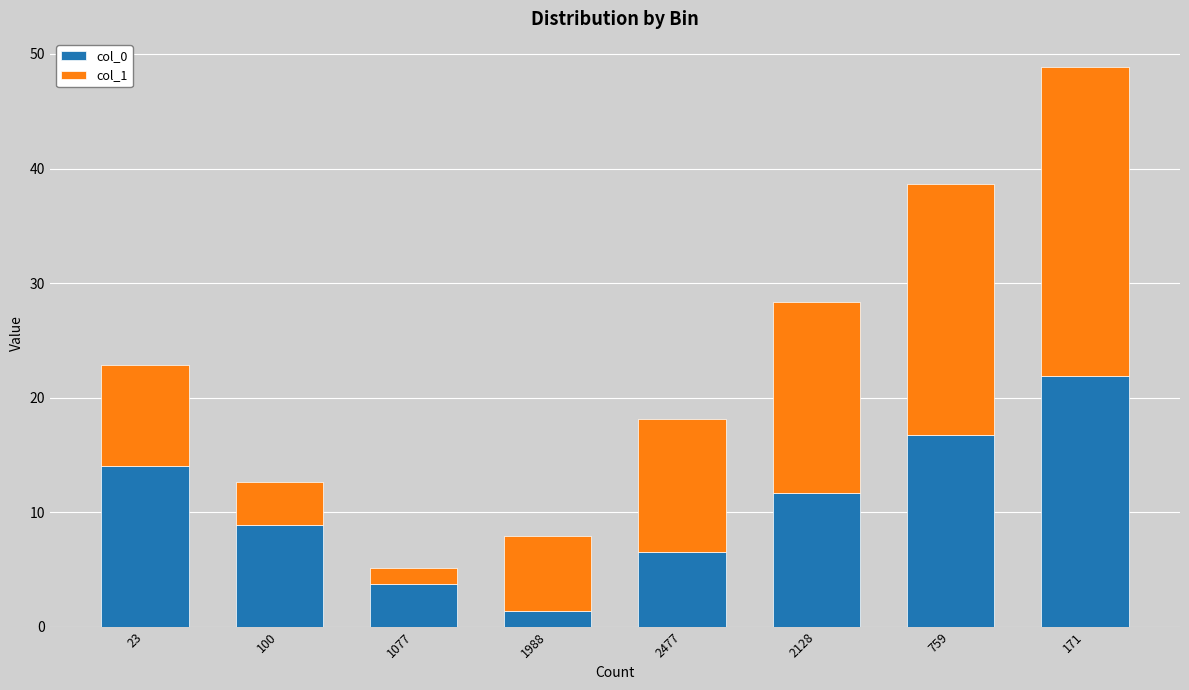

The col_0 series shows 9.2 at 171. True or false?

False